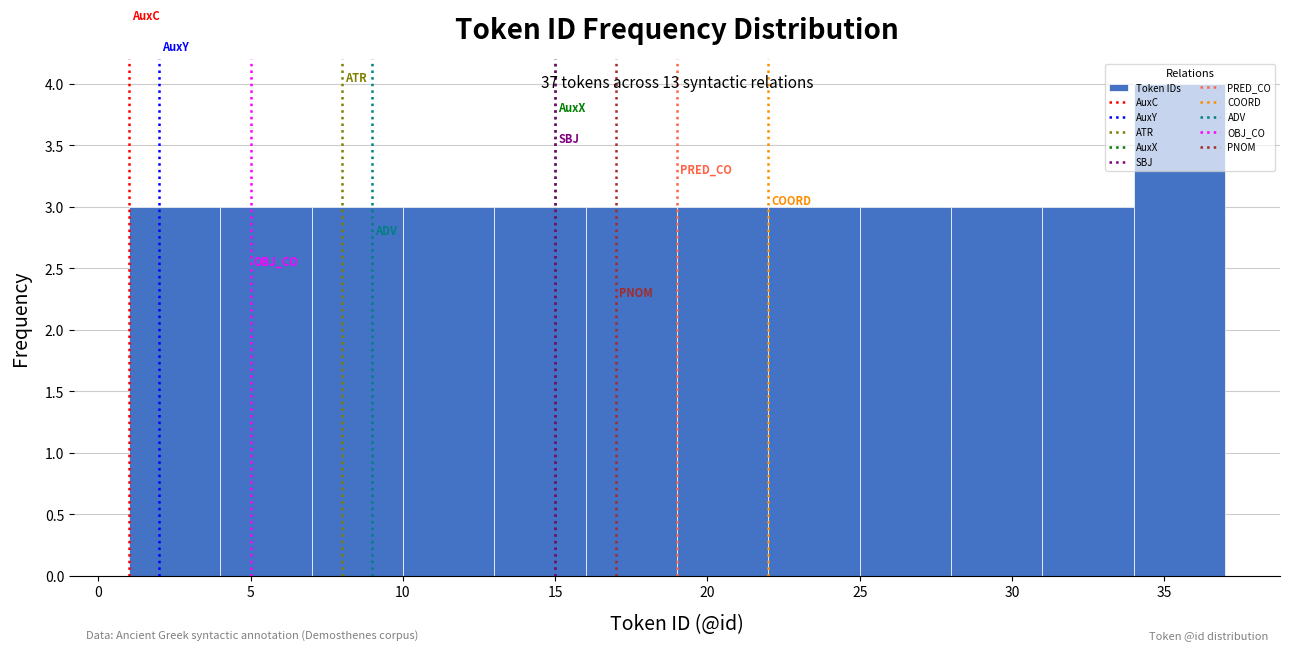

Which range on the x-axis has the tallest bar?

34 to 37